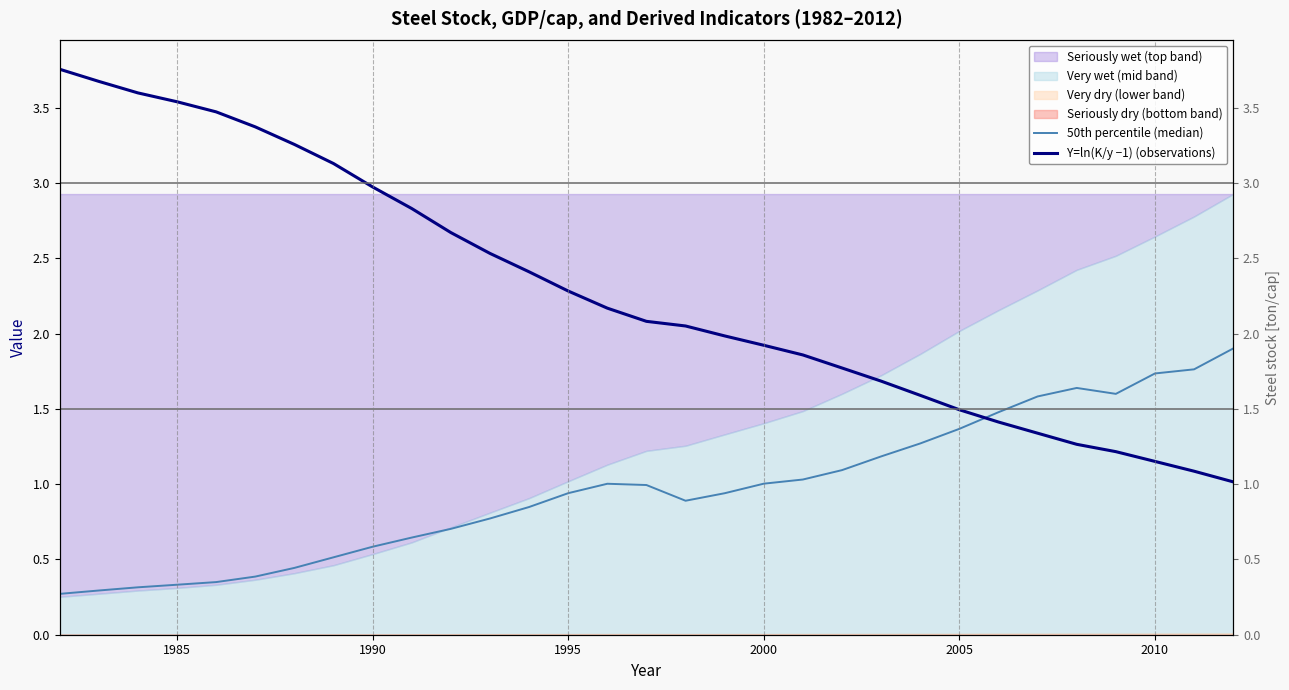

Which series has the largest total across all categories?

Y=ln(K/y −1) (observations)